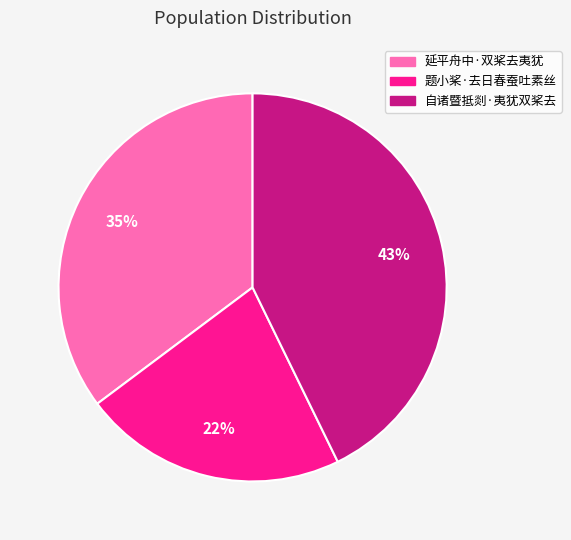

Rank the categories by value from lowest to highest.

题小桨·去日春蚕吐素丝, 延平舟中·双桨去夷犹, 自诸暨抵剡·夷犹双桨去